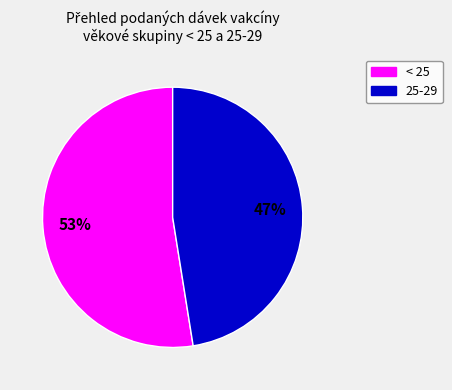

What is the smallest slice in the pie chart?

25-29